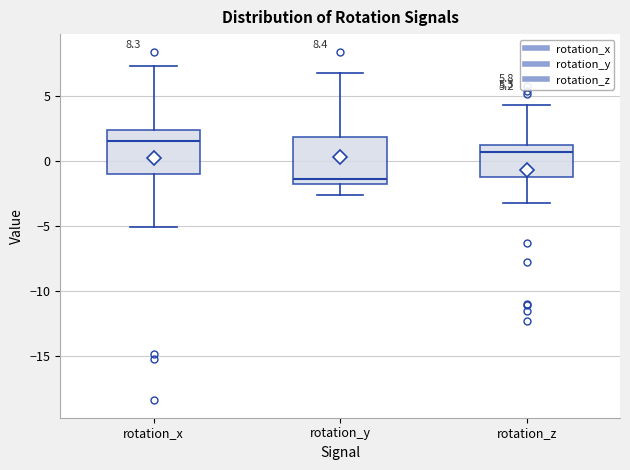

Which box's median line is the lowest?

rotation_y